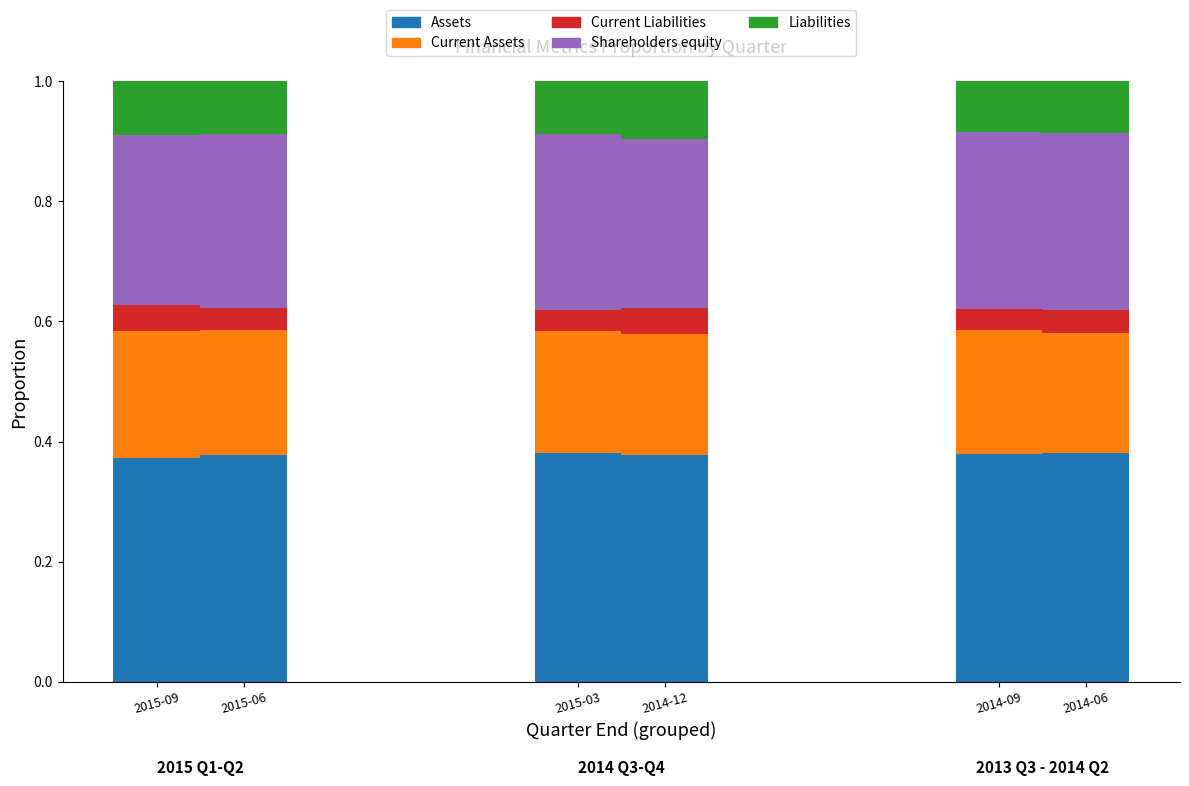

Is it true that Assets equals 0.6 at 2014-09?

False